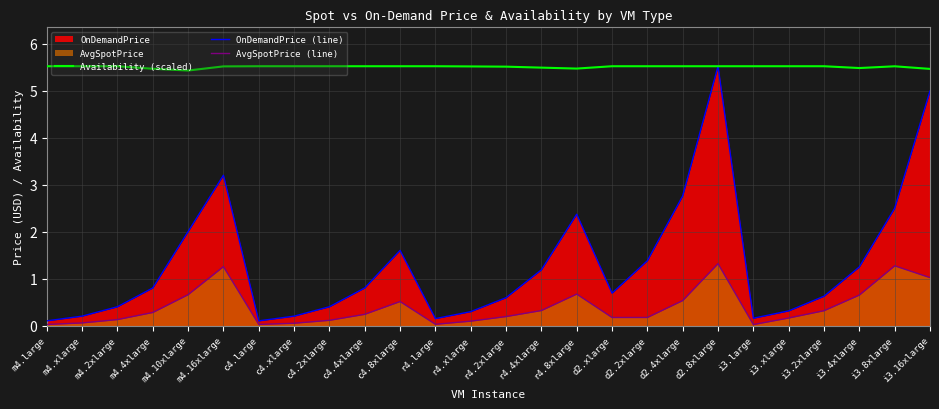

Which series changed the most between c4.2xlarge and c4.4xlarge?

OnDemandPrice (line)